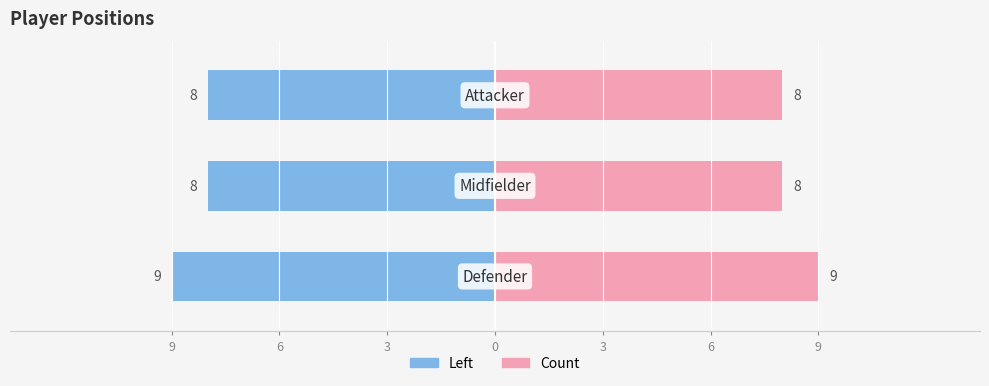

List the labels in order of value, smallest first.

Midfielder, Attacker, Defender